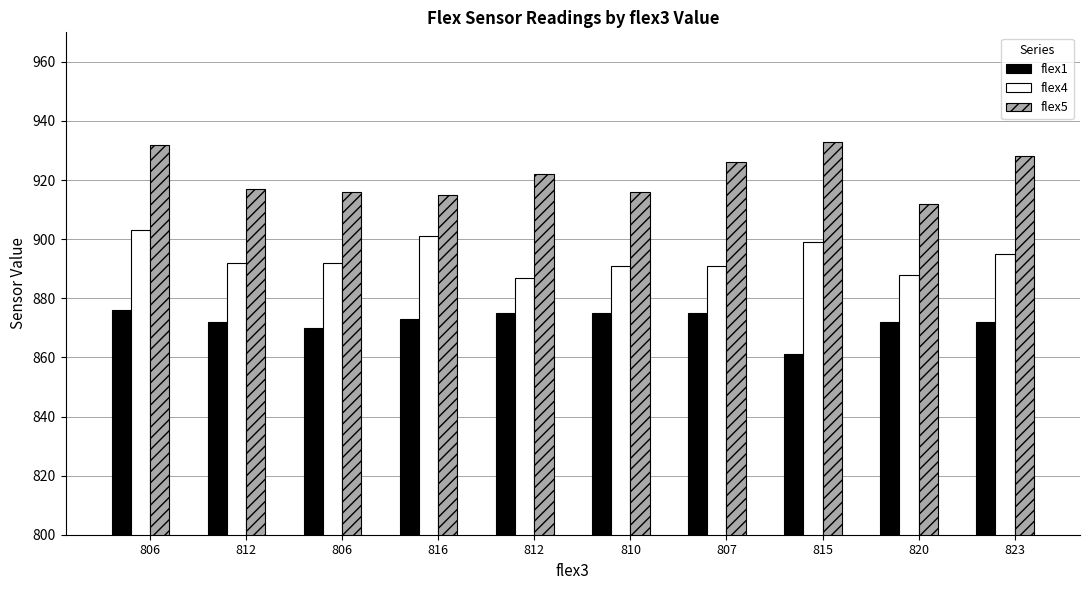

What is the spread (max minus min) of values at 820?

40